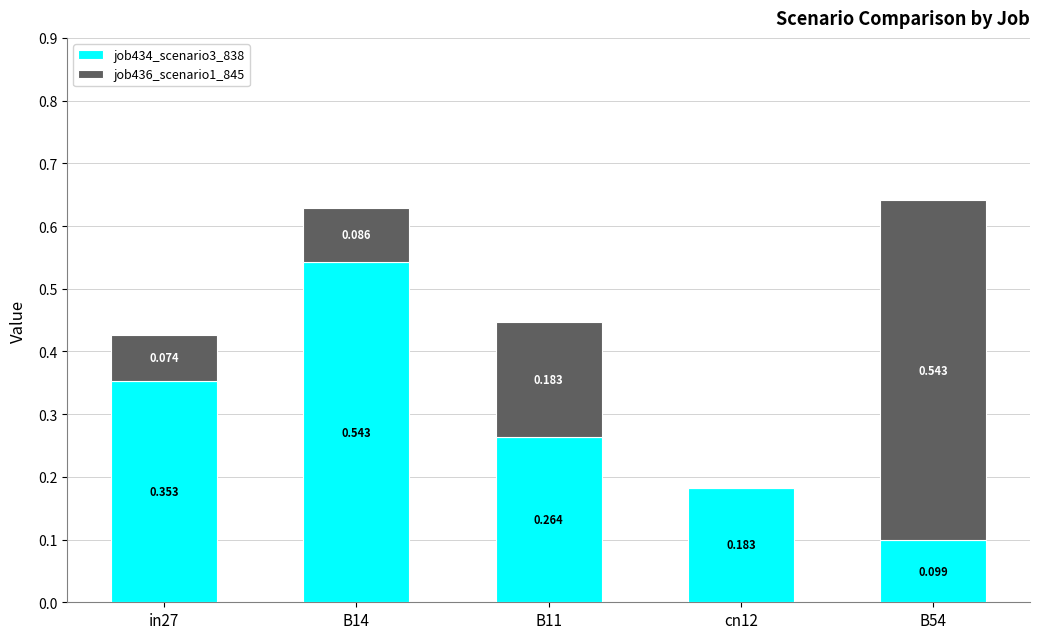

Between in27 and cn12, which series saw the biggest shift?

job434_scenario3_838